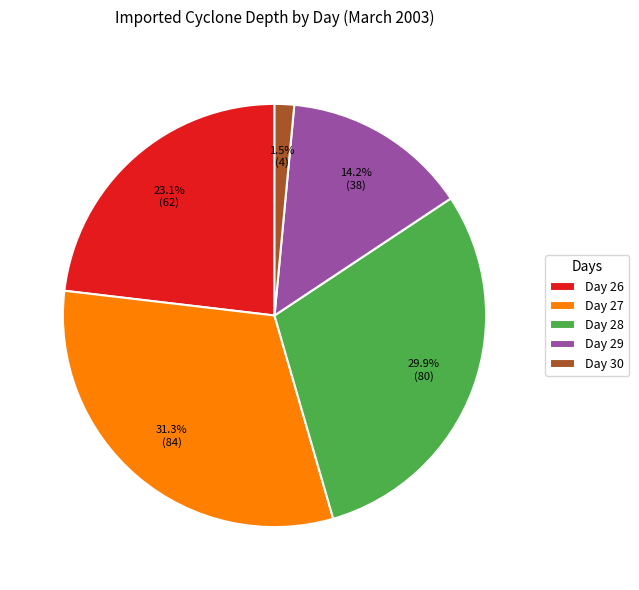

Is the sum of Day 26 and Day 28 greater than half?

Yes